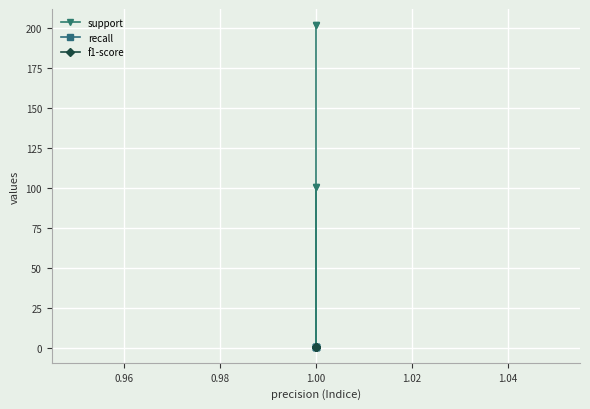

Which series has the largest total across all categories?

support